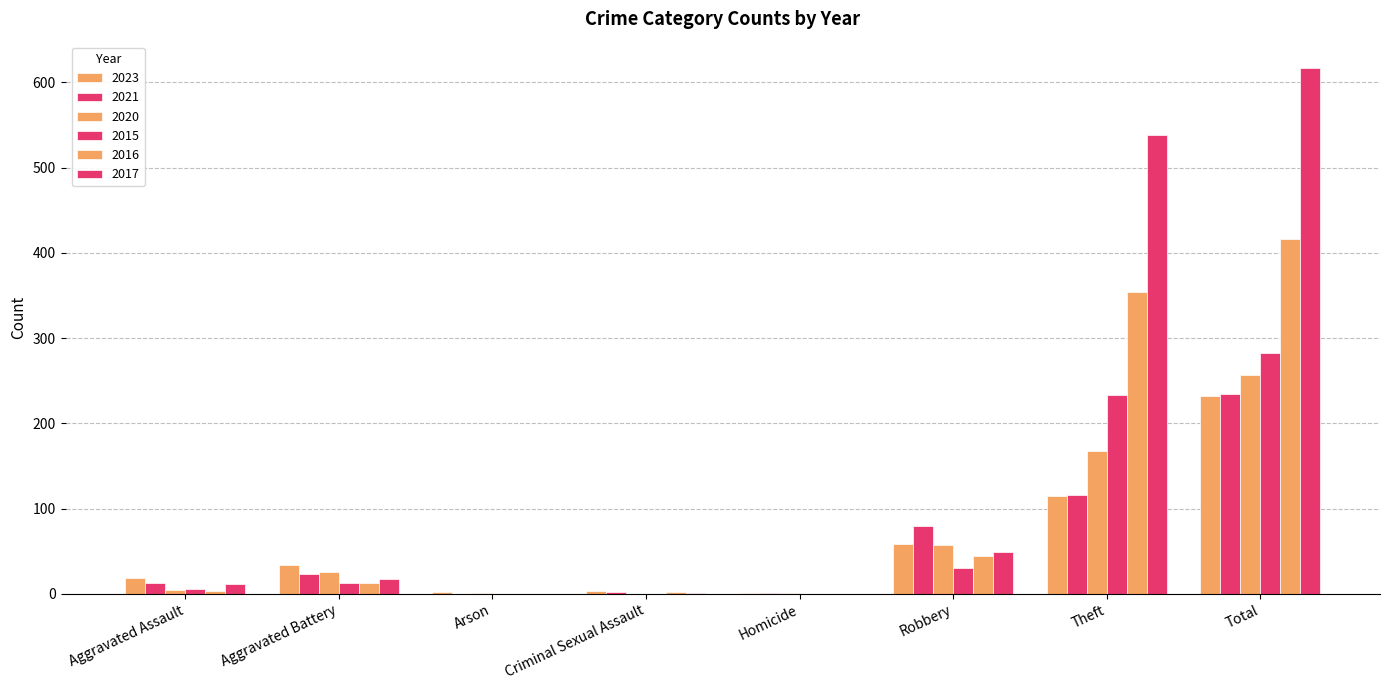

How many groups of bars are there?

8